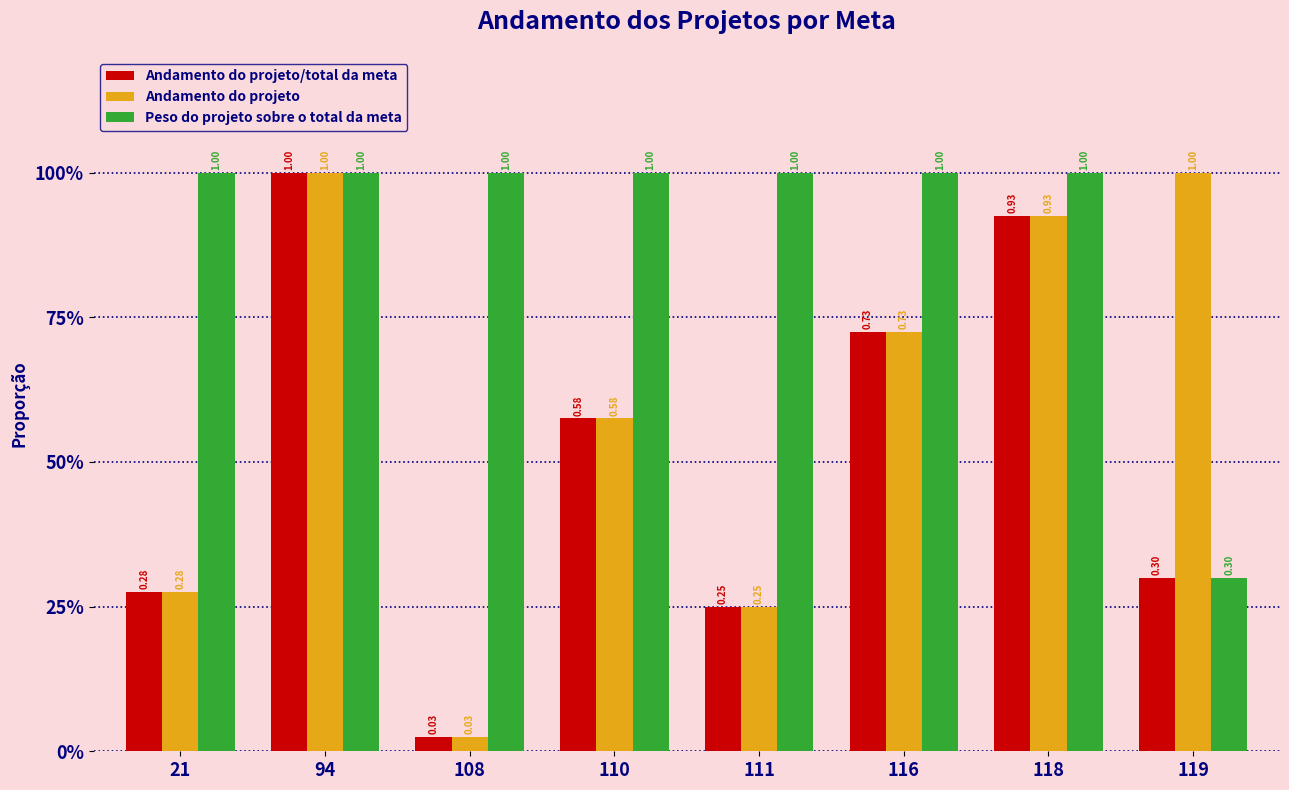

Does the chart contain any negative values?

No